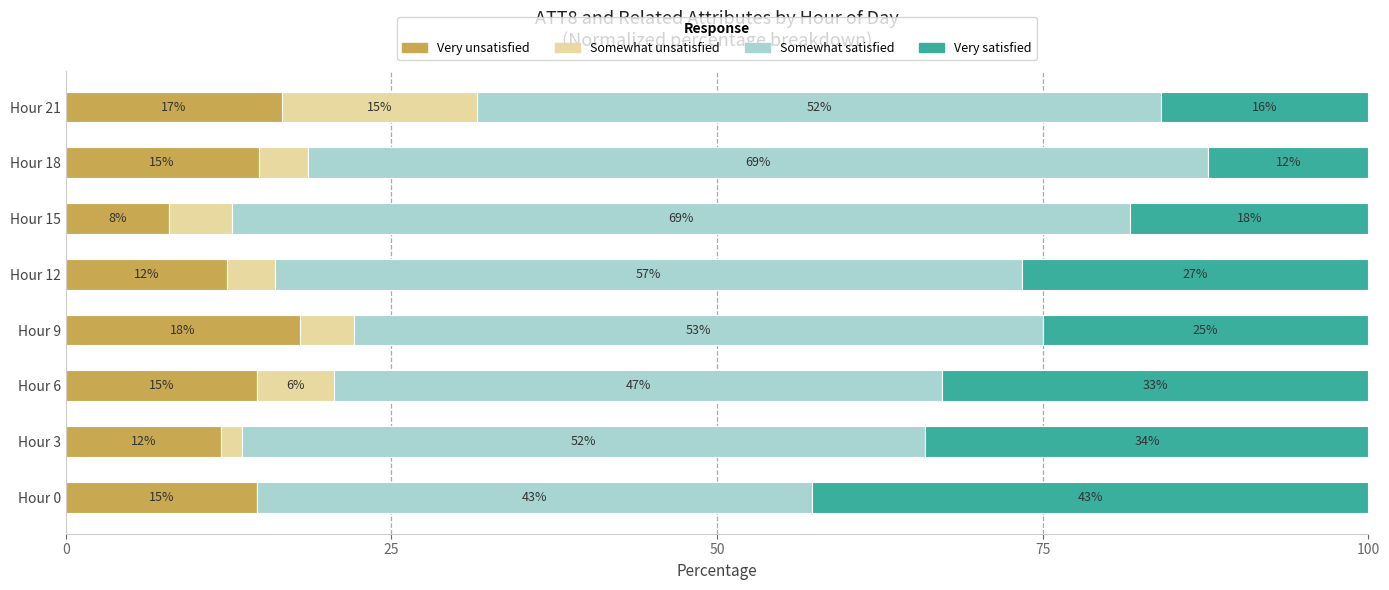

Rank the series by their average value, from highest to lowest.

Somewhat satisfied, Very satisfied, Very unsatisfied, Somewhat unsatisfied